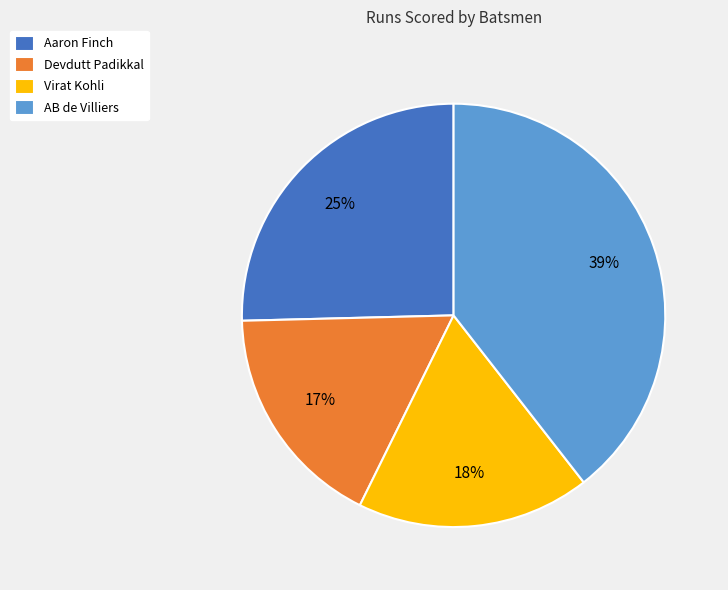

To the nearest percent, what portion does Aaron Finch represent?

25%